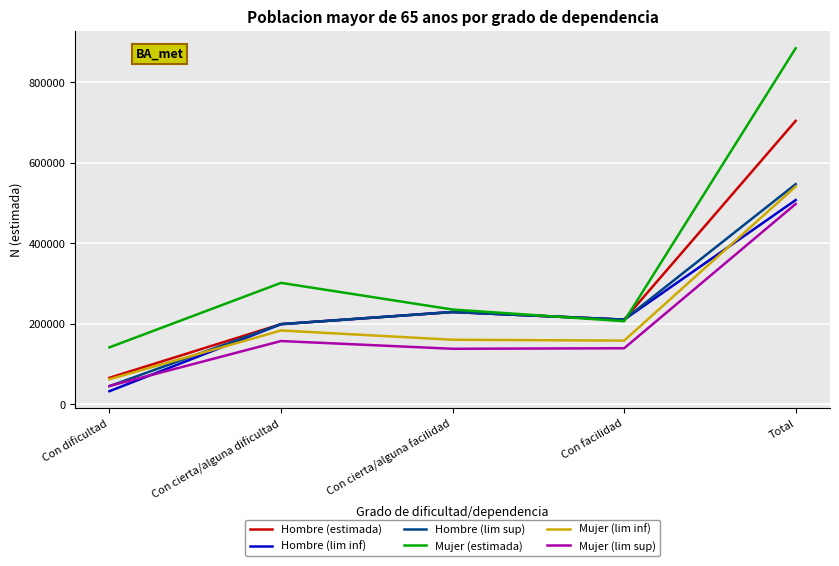

What is the sum of all Hombre (lim inf) values?

1178929